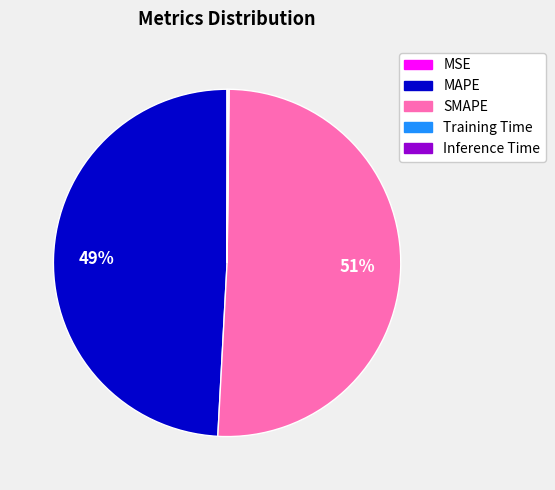

To the nearest percent, what is the difference between the SMAPE and MAPE slice percentages?

2%